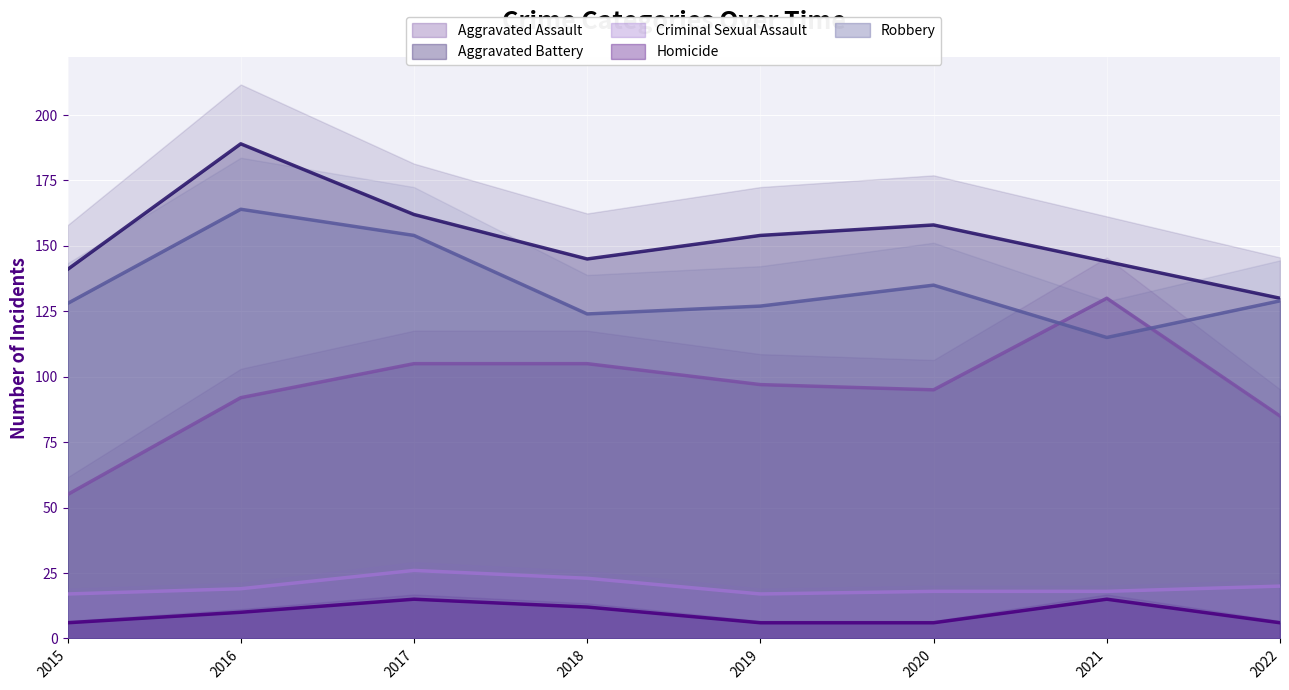

What is the smallest value displayed?

6